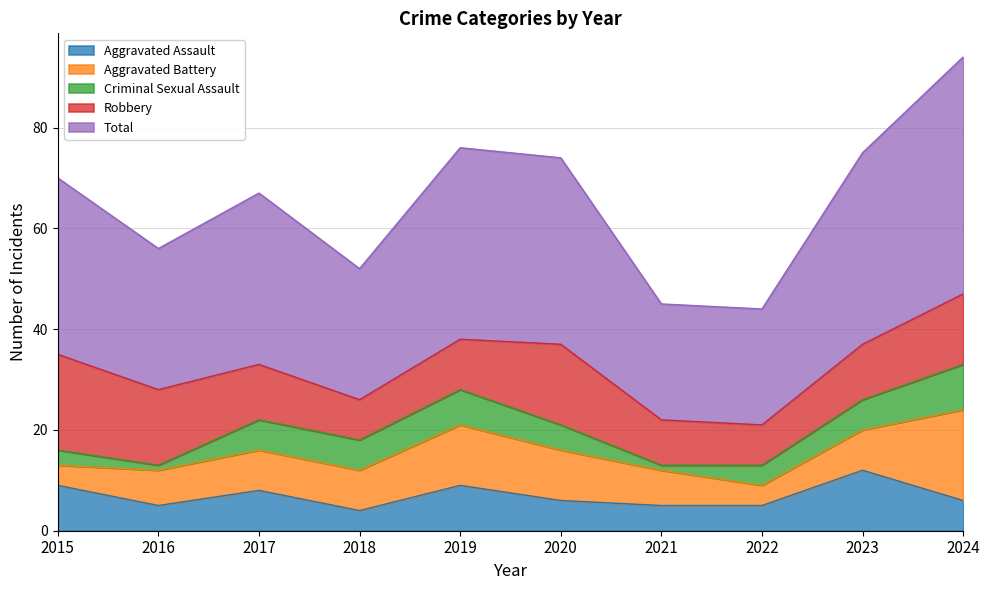

List the labels in order of Aggravated Battery value, smallest first.

2015, 2022, 2016, 2021, 2017, 2018, 2023, 2020, 2019, 2024